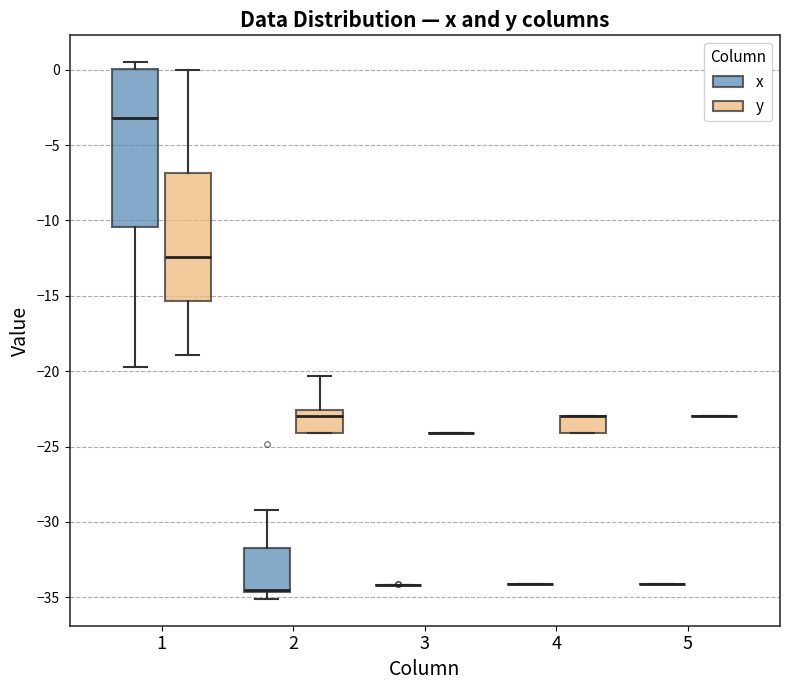

Reading left to right, read every box against the y-axis: the position of its median line, the range the box covers, and the ends of its whiskers. The values are not printed on the chart, so give them approximately, as read against the axis.

1 (x): median -3.0, box -10.5 to 0.0, whiskers -19.5 to 0.5
1 (y): median -12.5, box -15.5 to -7.0, whiskers -19.0 to 0.0
2 (x): median -34.5 (drawn on the box's lower edge), box -34.5 to -31.5, whiskers -35.0 to -29.0
2 (y): median -23.0, box -24.0 to -22.5, whiskers -24.0 to -20.5
3 (x): box collapsed to a line at -34.0, whiskers -34.0 to -34.0
3 (y): box collapsed to a line at -24.0, whiskers -24.0 to -24.0
4 (x): box collapsed to a line at -34.0, whiskers -34.0 to -34.0
4 (y): median -23.0 (drawn on the box's upper edge), box -24.0 to -23.0, whiskers -24.0 to -23.0
5 (x): box collapsed to a line at -34.0, whiskers -34.0 to -34.0
5 (y): box collapsed to a line at -23.0, whiskers -23.0 to -23.0